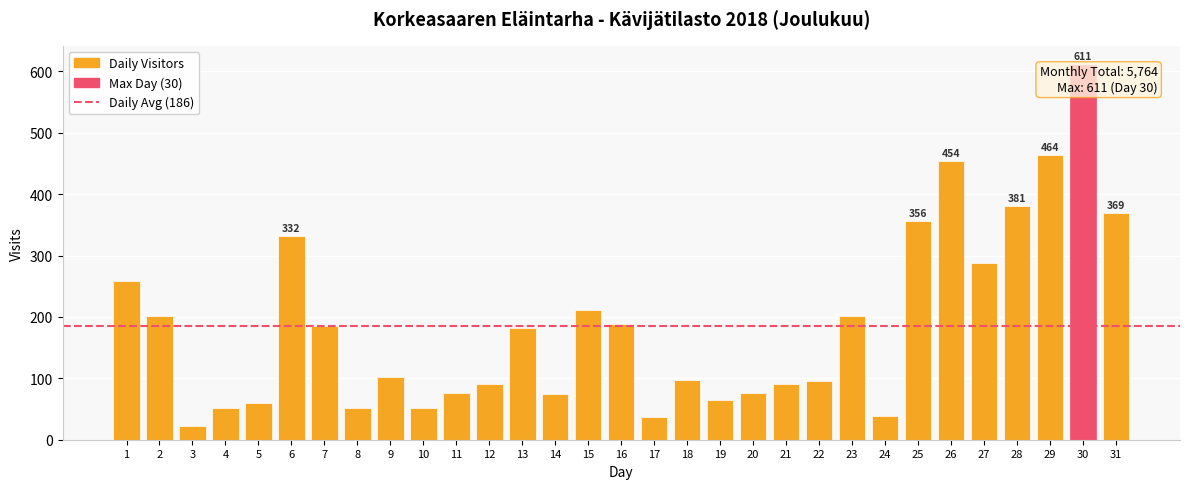

What is the average value?

186